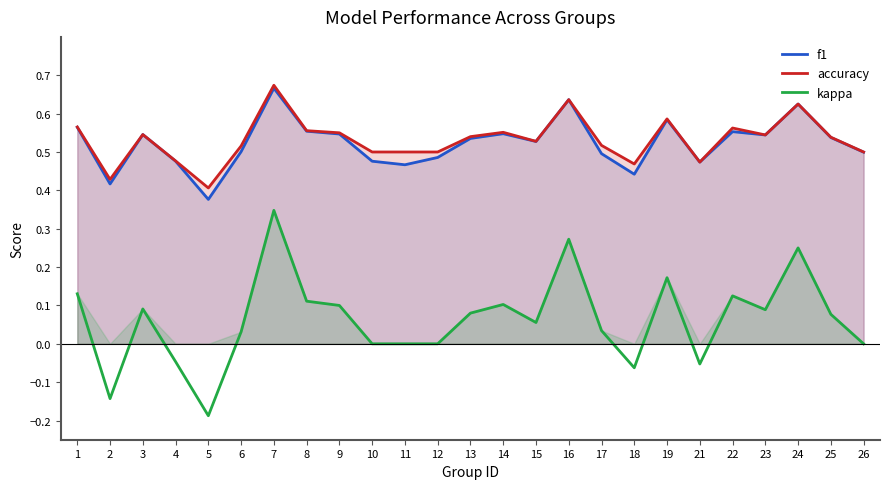

Which category has the highest value in the accuracy series?

7